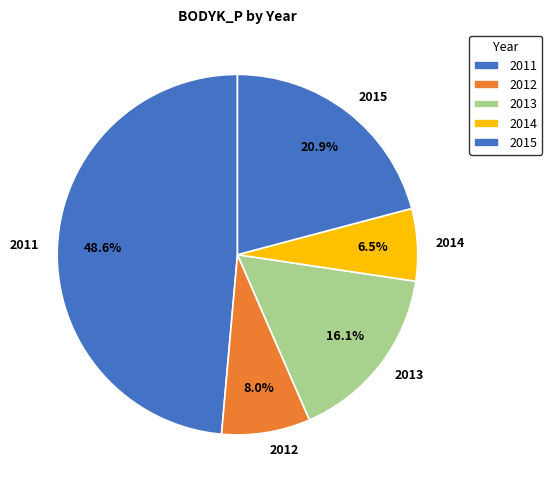

Does any single category account for the majority?

No